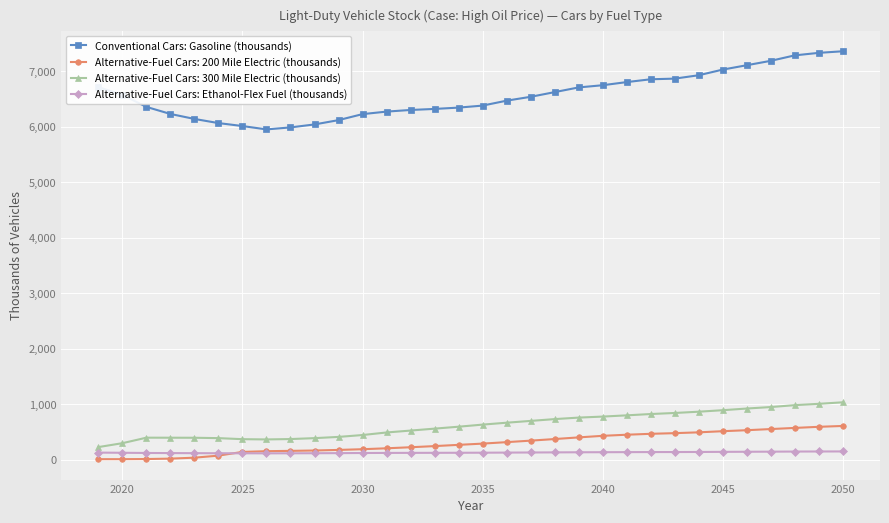

True or false: Conventional Cars: Gasoline (thousands) and Alternative-Fuel Cars: Ethanol-Flex Fuel (thousands) intersect in this chart.

False